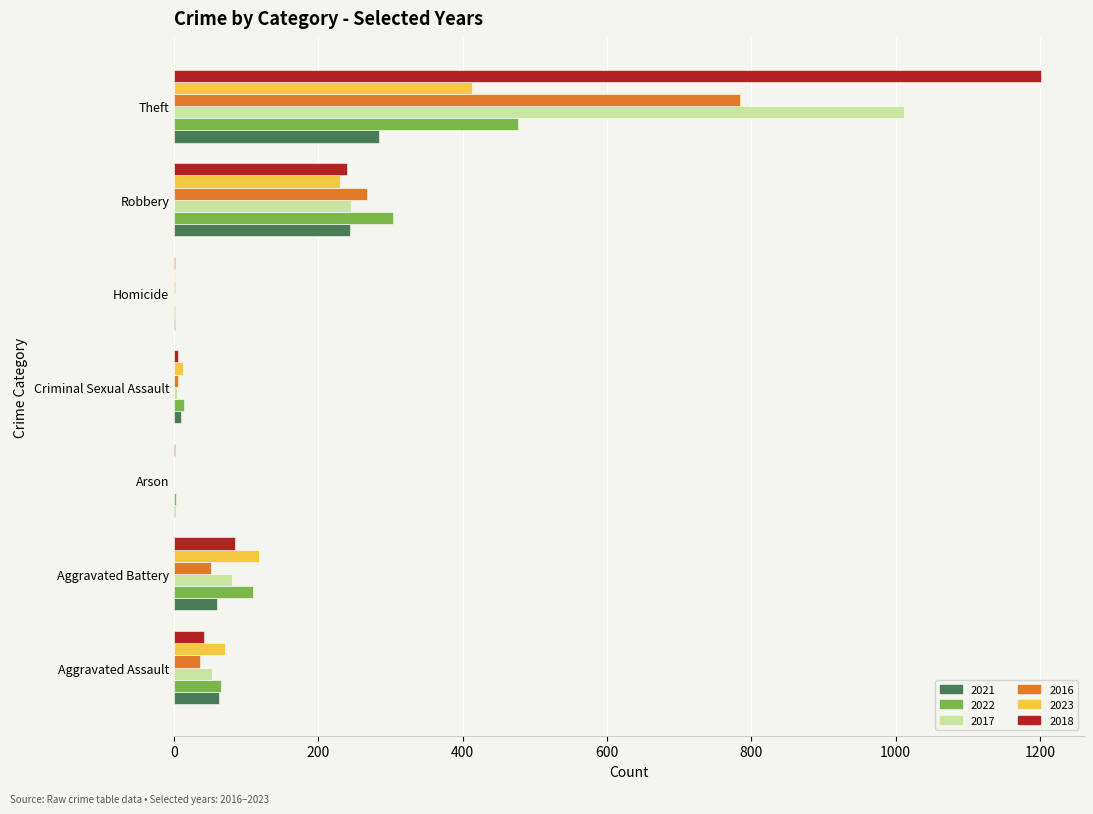

What is the difference between the 2018 values at Aggravated Assault and Robbery?

198